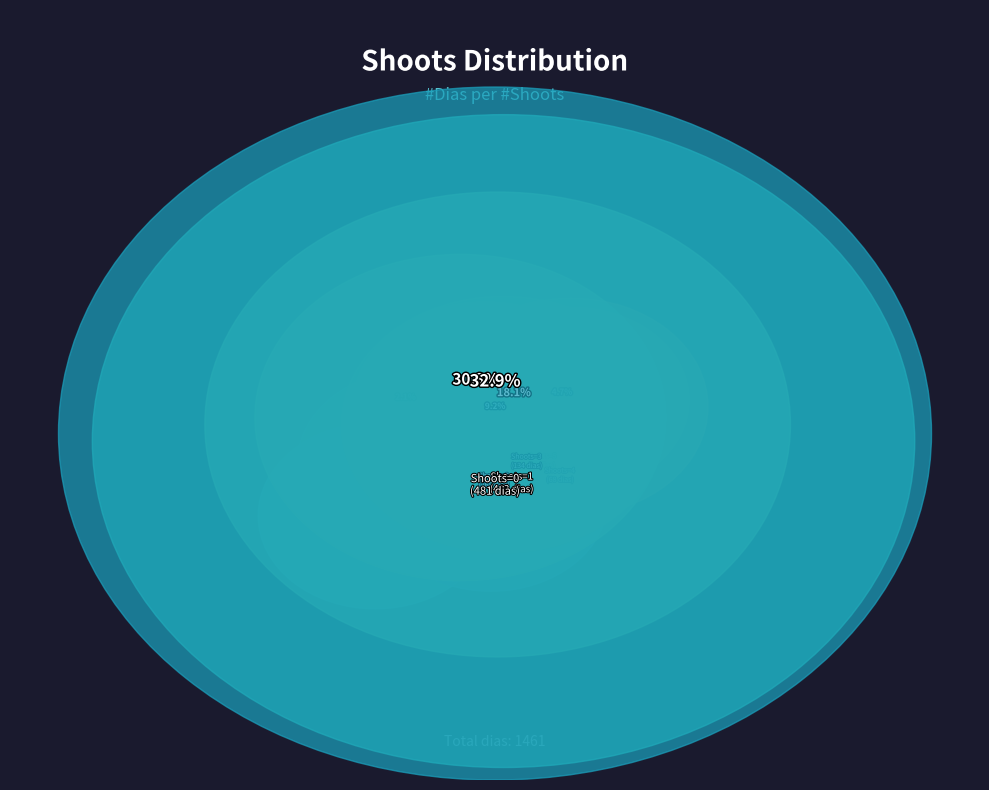

Which has a higher value, 7 or 1?

1